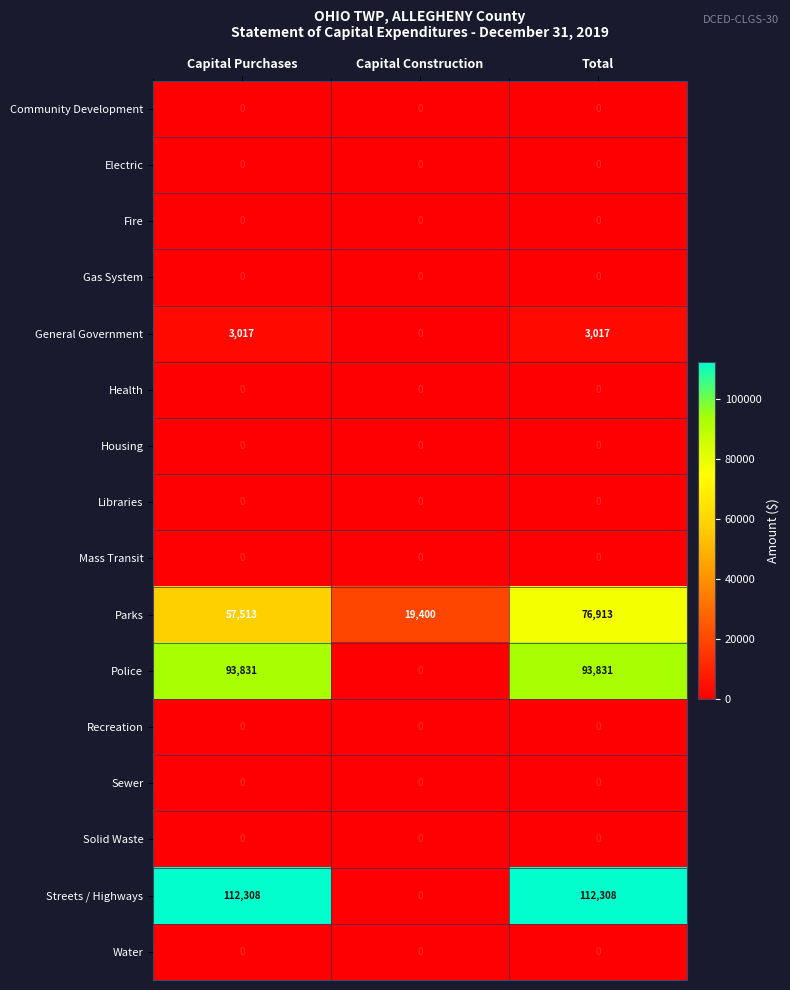

How many Police values are between 0 and 93831?

3